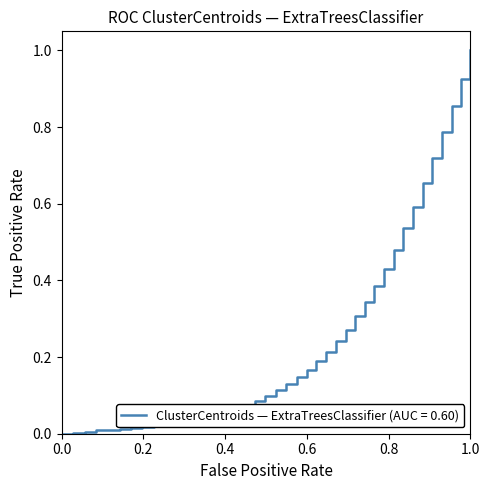

What is the sum of all values?

10.1